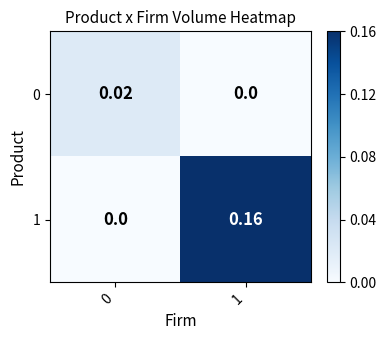

How many series are shown in this chart?

2